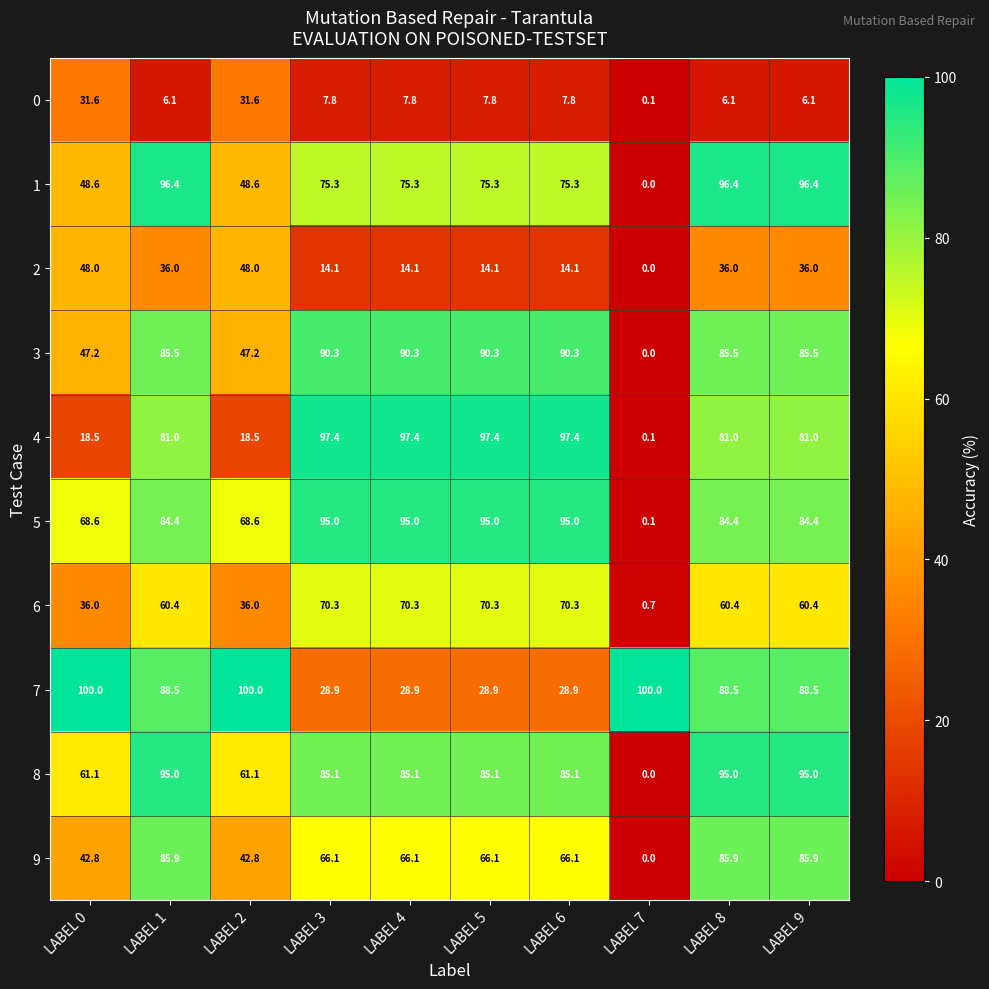

True or false: 9 has a value of 18.2 at LABEL 9.

False